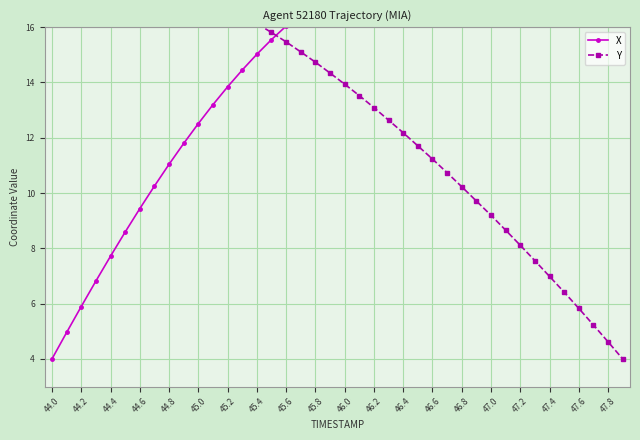

What is the approximate value of X at 45.6?

16.0